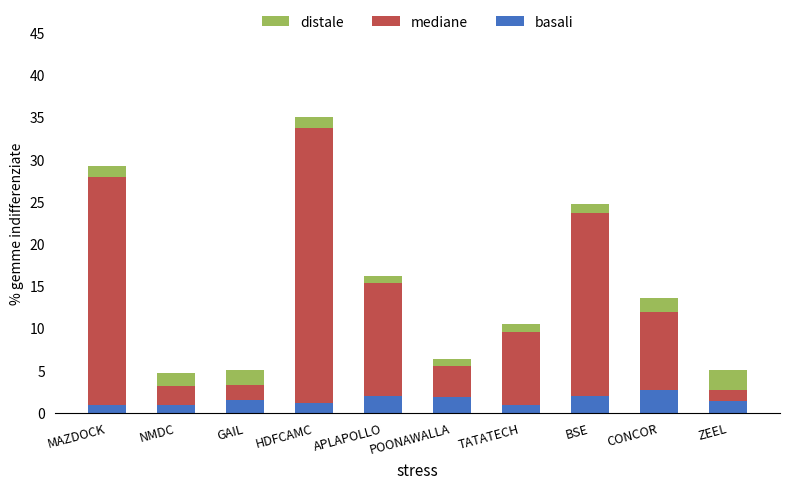

What is the total value across all series at CONCOR?

13.6